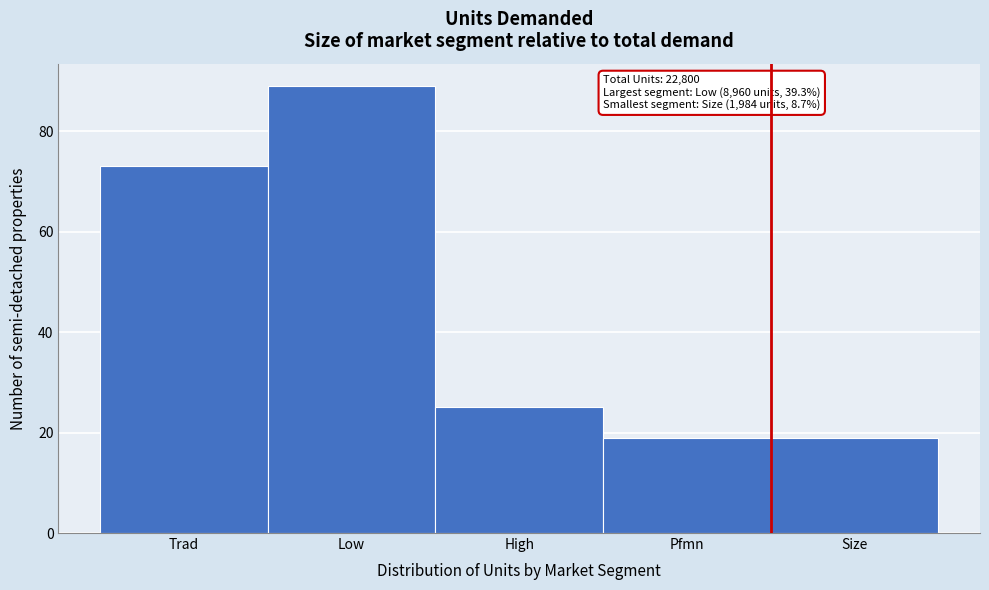

Reading left to right, transcribe all the data shown in this chart.

Trad=73	Low=89	High=25	Pfmn=19	Size=19